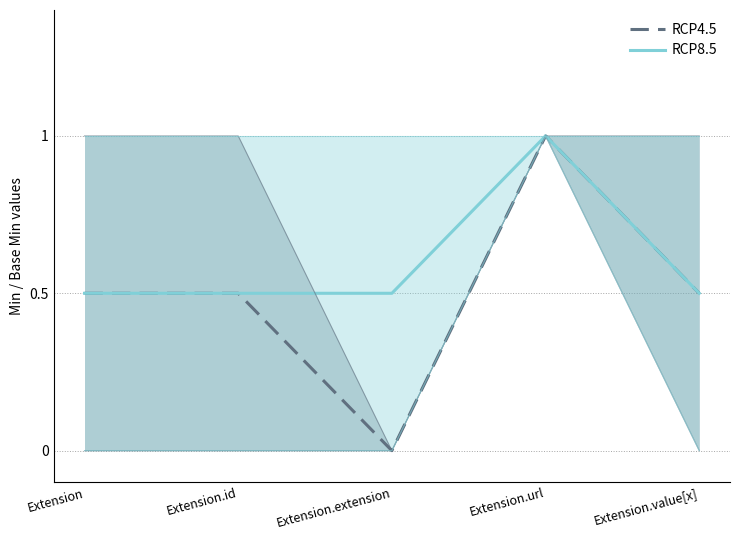

What are all the series names shown in the legend?

RCP4.5, RCP8.5